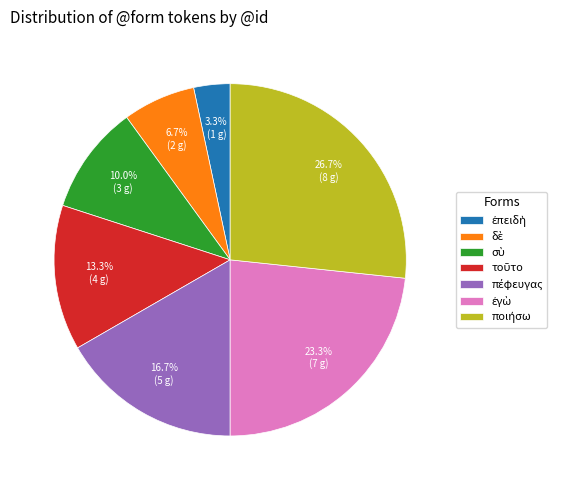

Does any single category account for the majority?

No